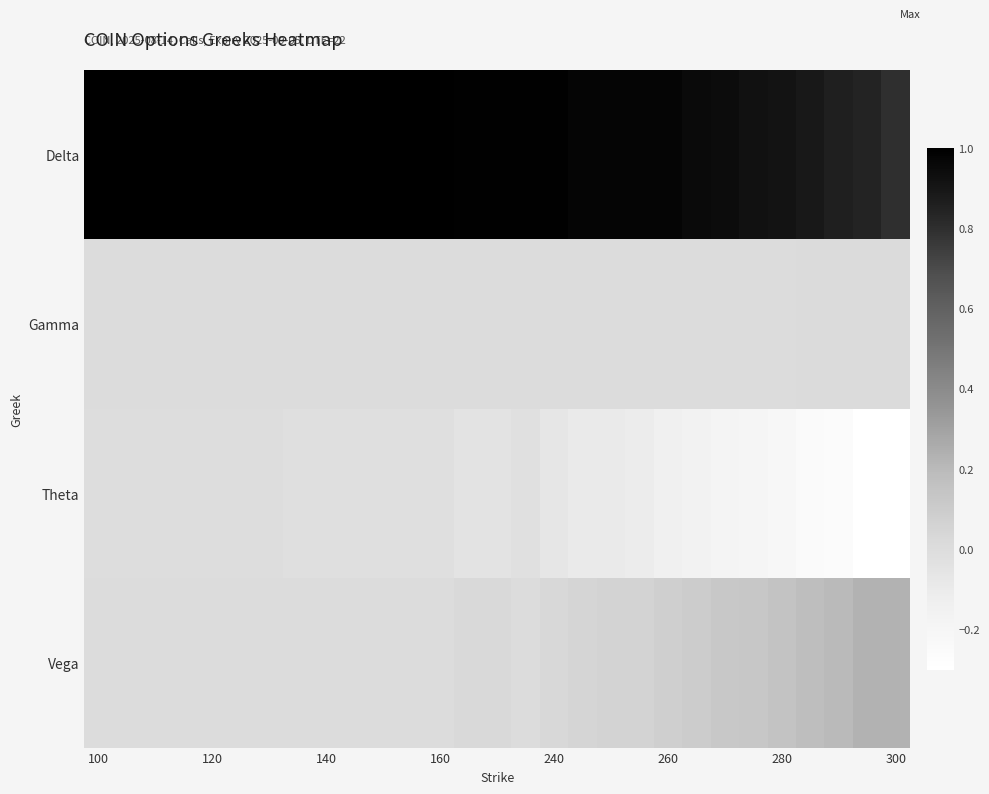

At how many categories does at least one series exceed 0?

29